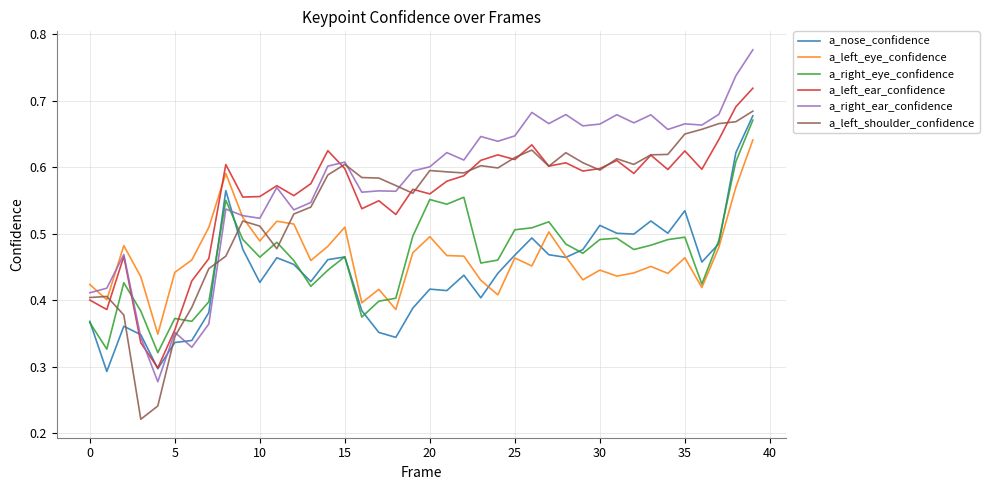

How many intersections are there between a_left_eye_confidence and a_left_ear_confidence?

1